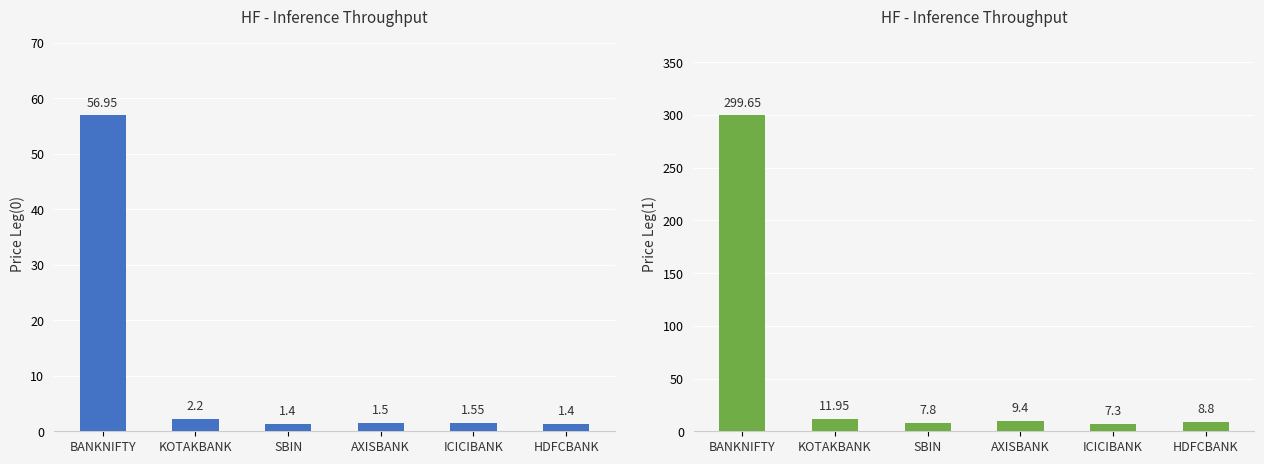

Reading left to right, what are all the values shown in this chart?

Price Leg(0): 57.0	2.2	1.4	1.5	1.6	1.4
Price Leg(1): 299.6	11.9	7.8	9.4	7.3	8.8